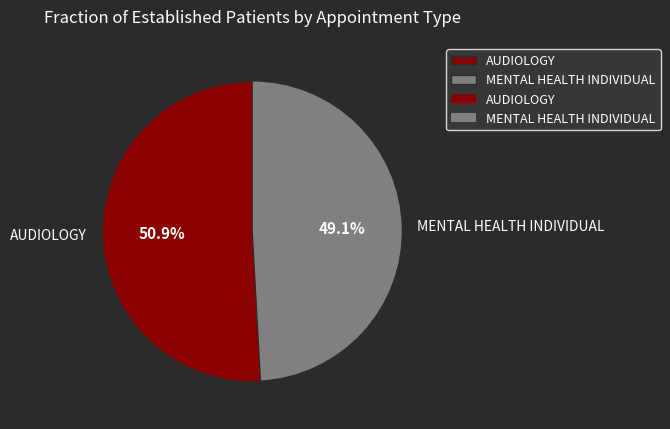

Between AUDIOLOGY and MENTAL HEALTH INDIVIDUAL, which is larger?

AUDIOLOGY